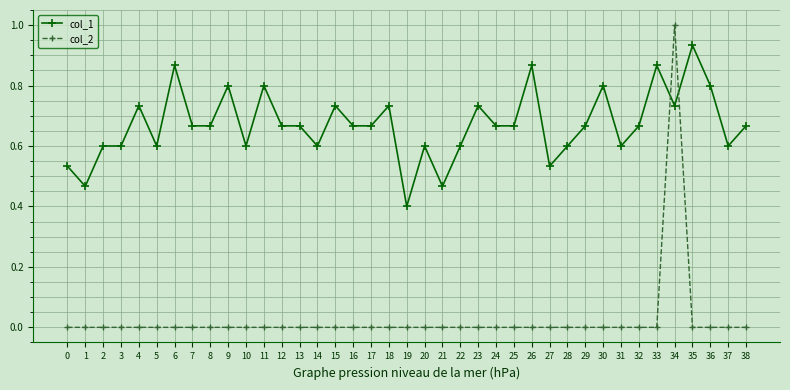

True or false: col_1 and col_2 intersect in this chart.

True